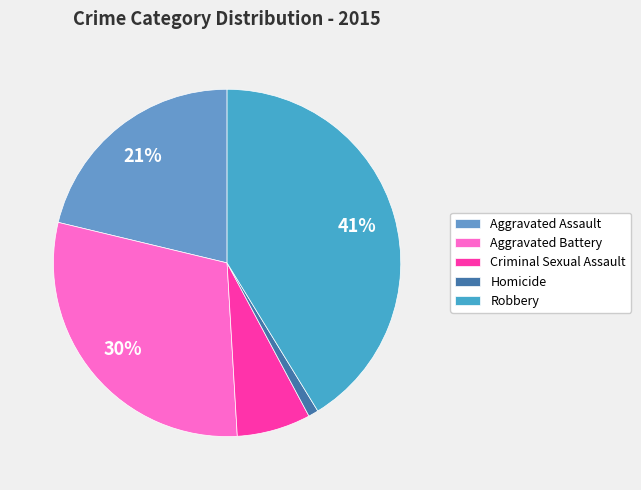

Which category has the smallest portion of the pie?

Homicide